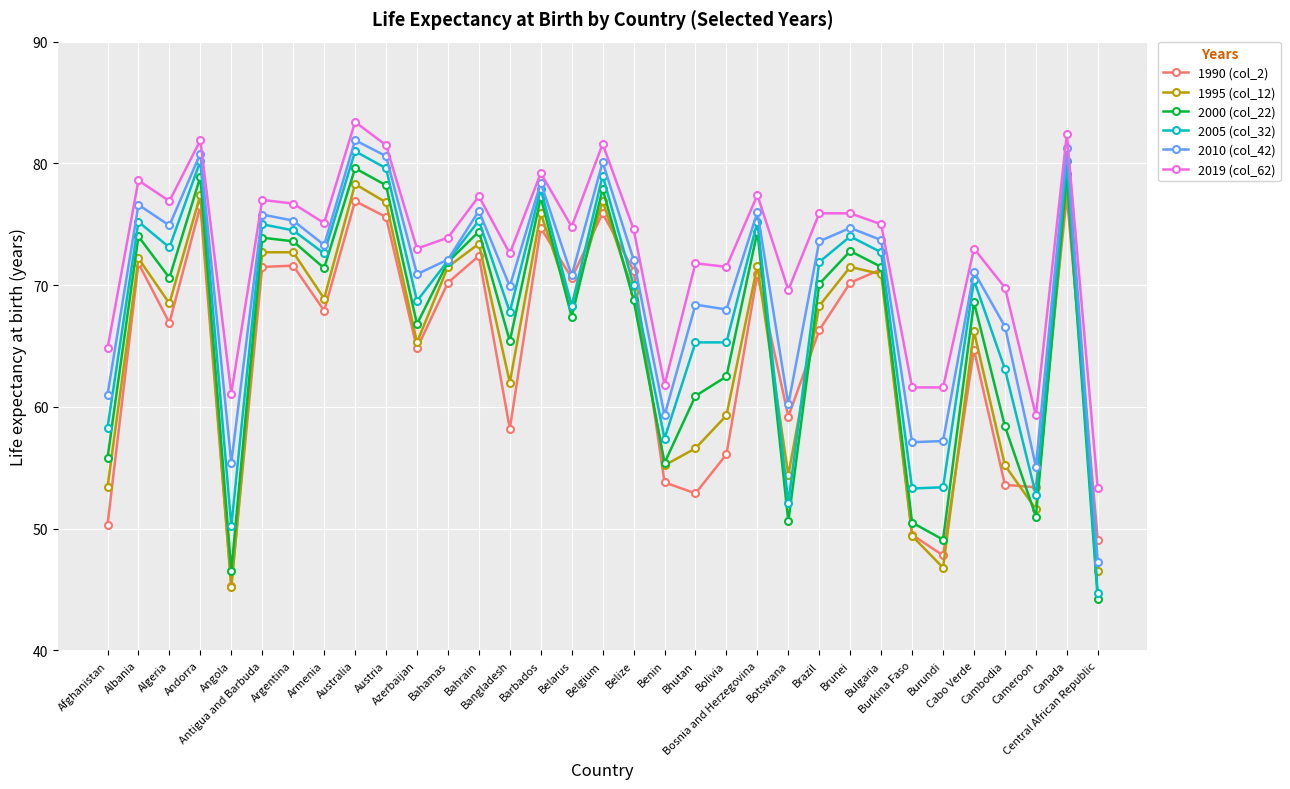

At which category is the sum across all series the highest?

Australia